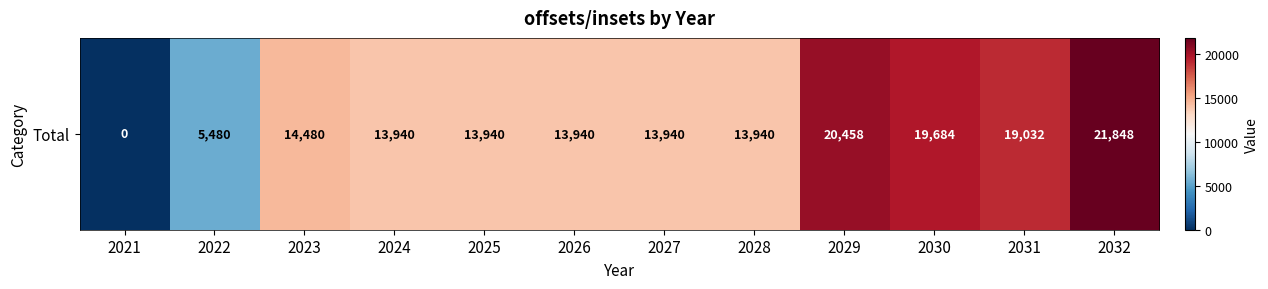

The value at 2027 is 24261. True or false?

False